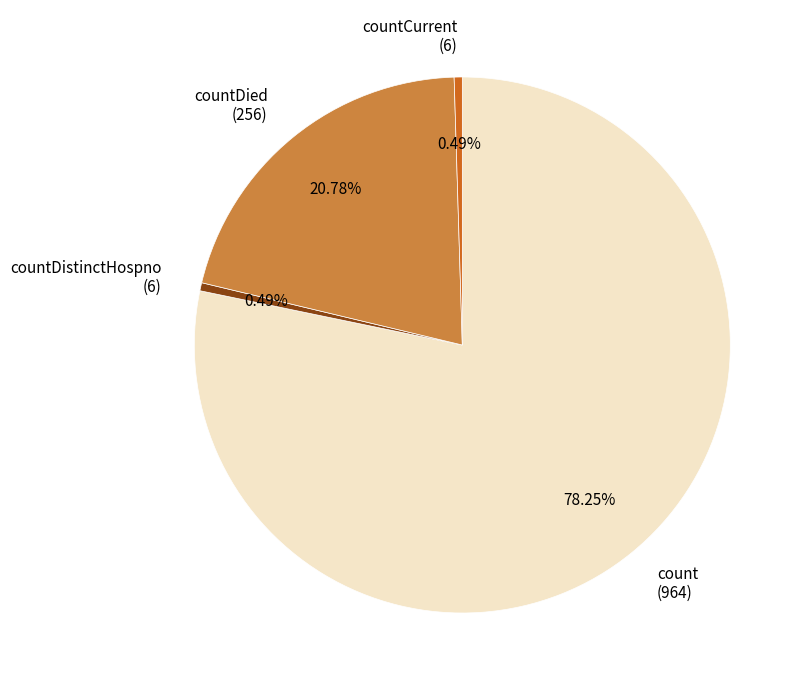

Count the number of slices in the pie.

4